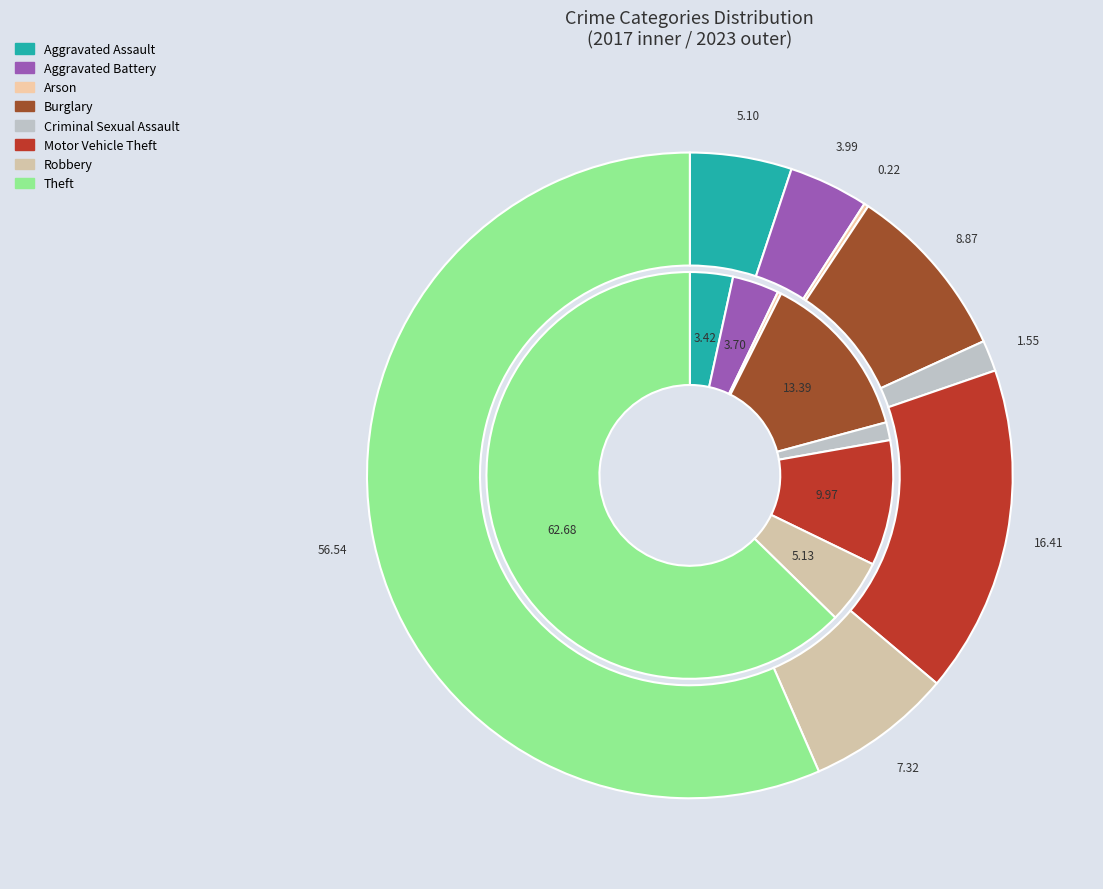

To the nearest percent, what is the difference between the largest and smallest slice percentages?

56%